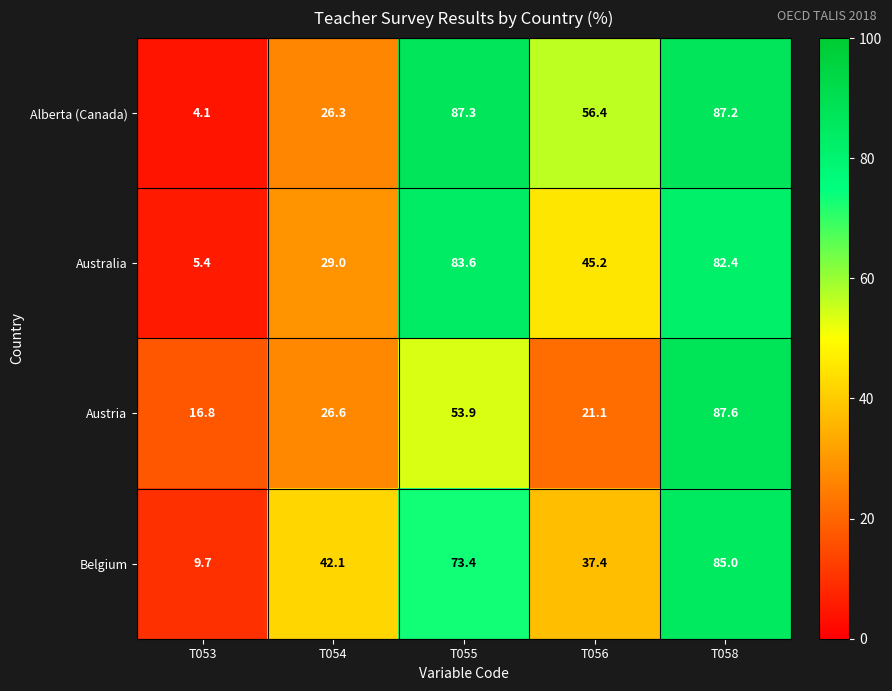

At which label does Belgium first exceed 42?

T054